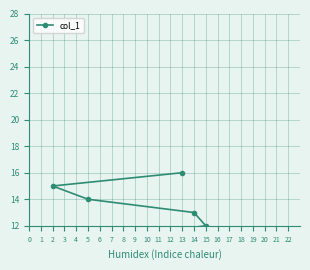

What is the minimum value shown in the chart?

1